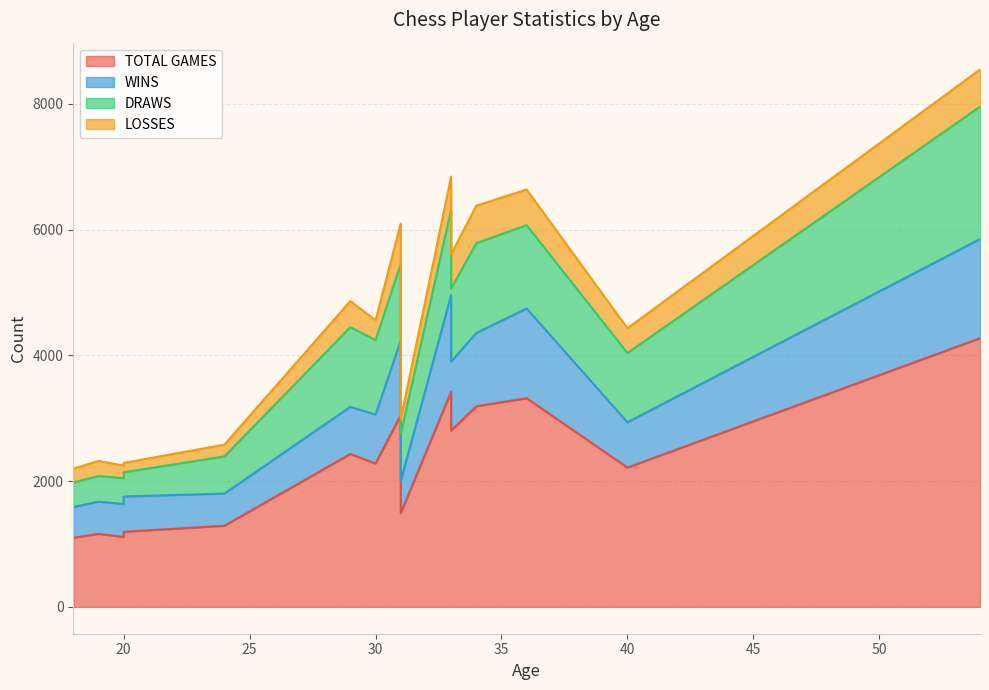

Rank the series by their maximum value, from lowest to highest.

LOSSES, WINS, DRAWS, TOTAL GAMES